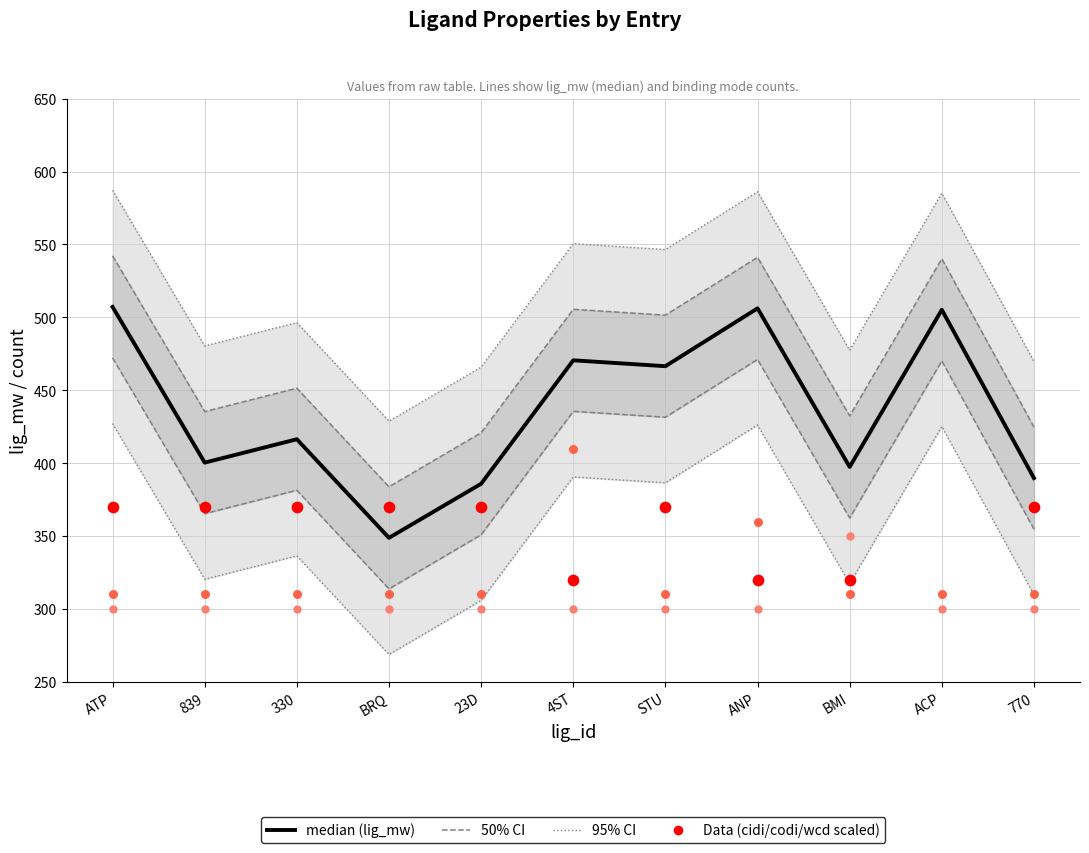

What is the total value across all series at ANP?

1486.2